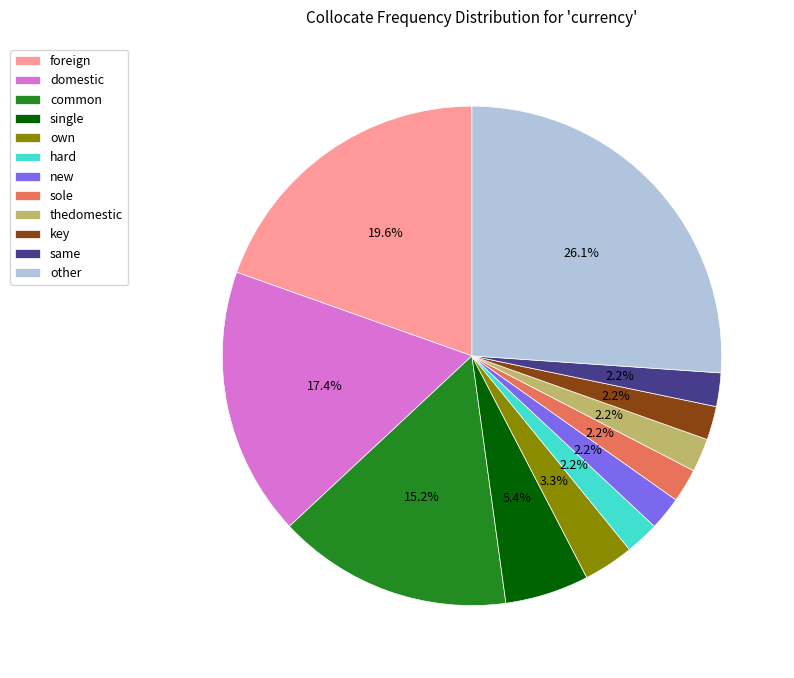

To the nearest percent, what is the combined percentage of domestic and key?

20%